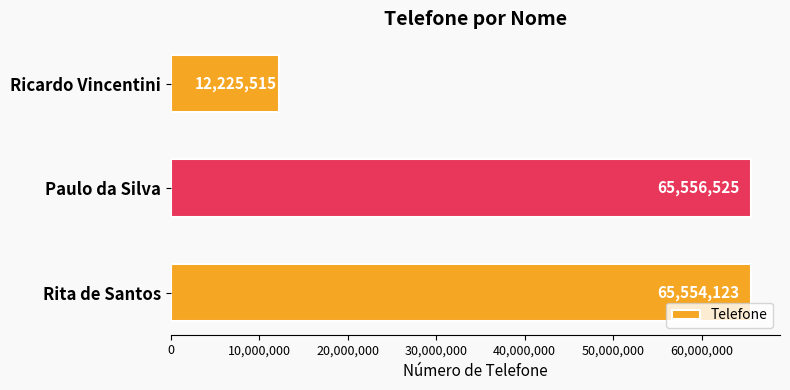

At which label is the value closest to 38891020?

Rita de Santos